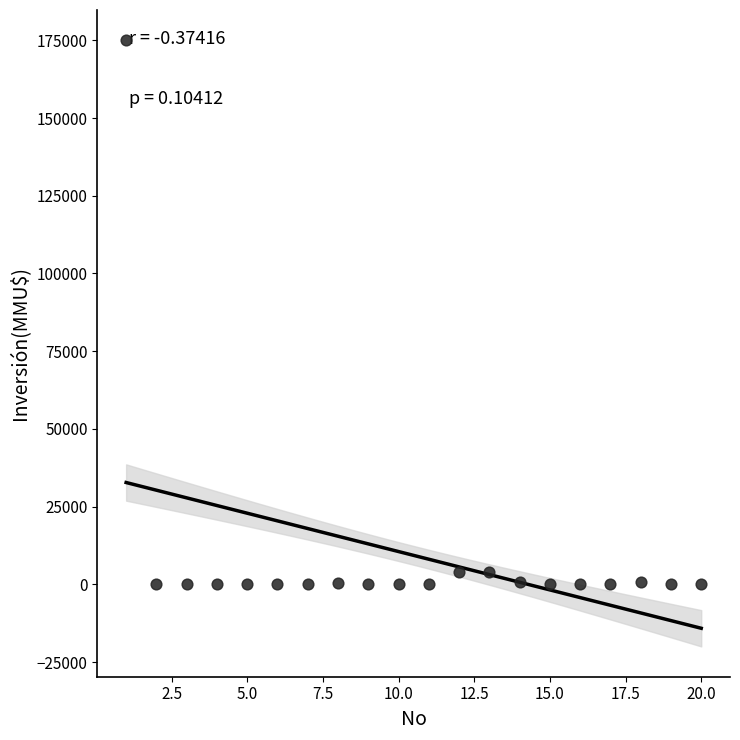

What is the range of Y values (max minus min)?

175000